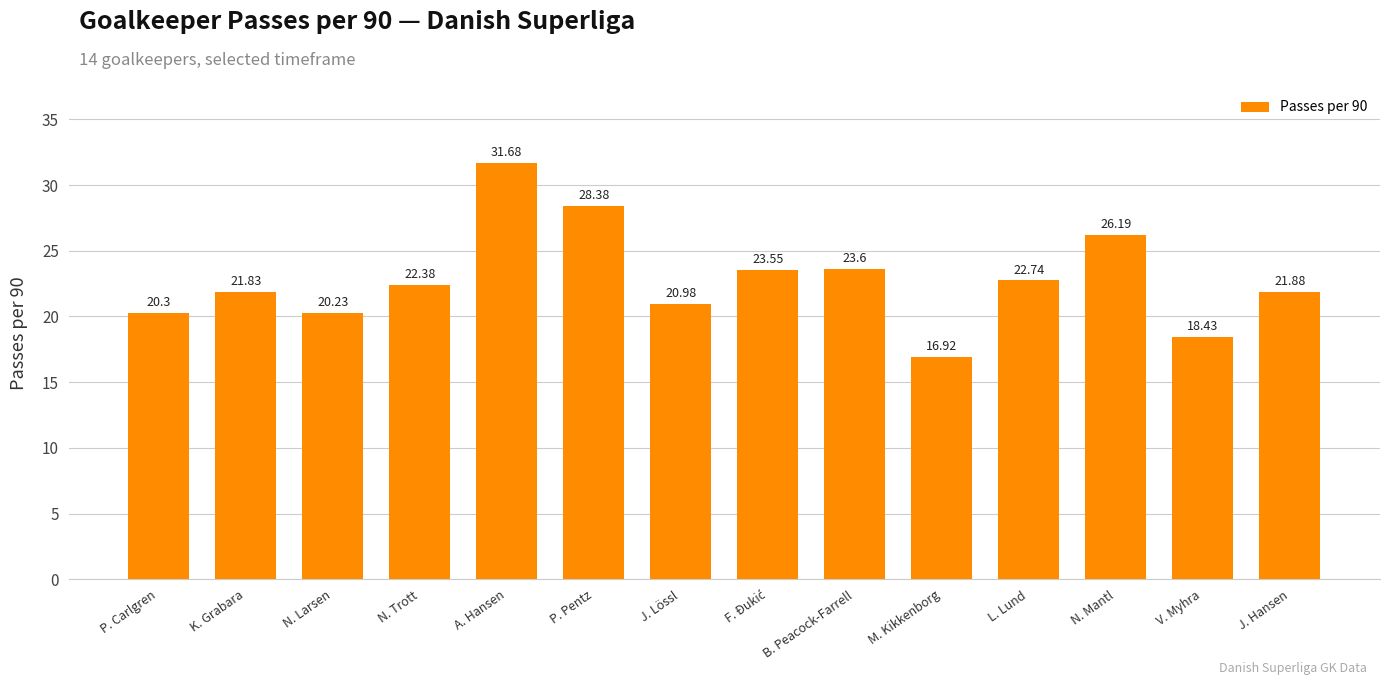

Where does the data first go above 22?

N. Trott